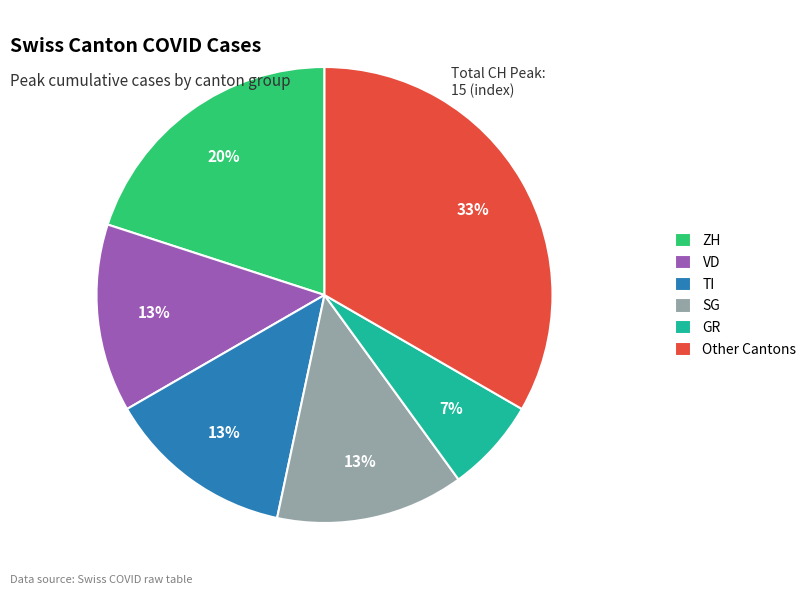

True or false: VD accounts for 8% of the total.

False